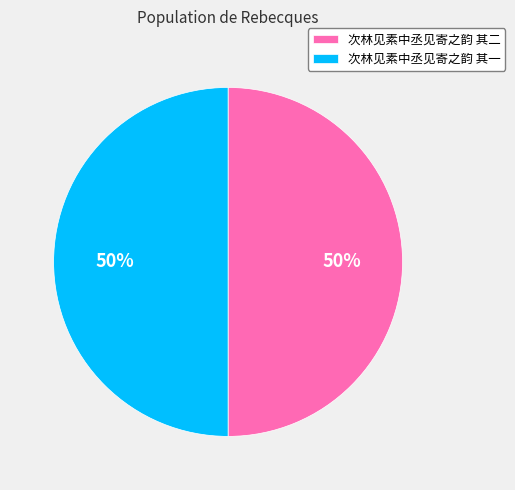

What is the ratio of the value at 次林见素中丞见寄之韵 其二 to the value at 次林见素中丞见寄之韵 其一?

1.0